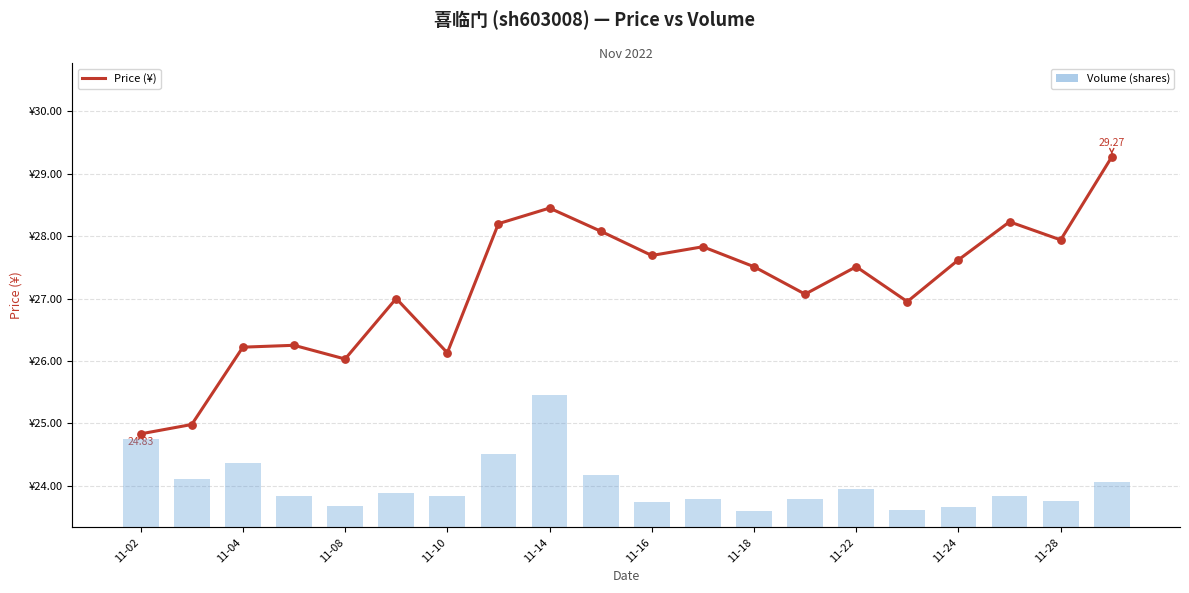

Which series has the largest total across all categories?

volume